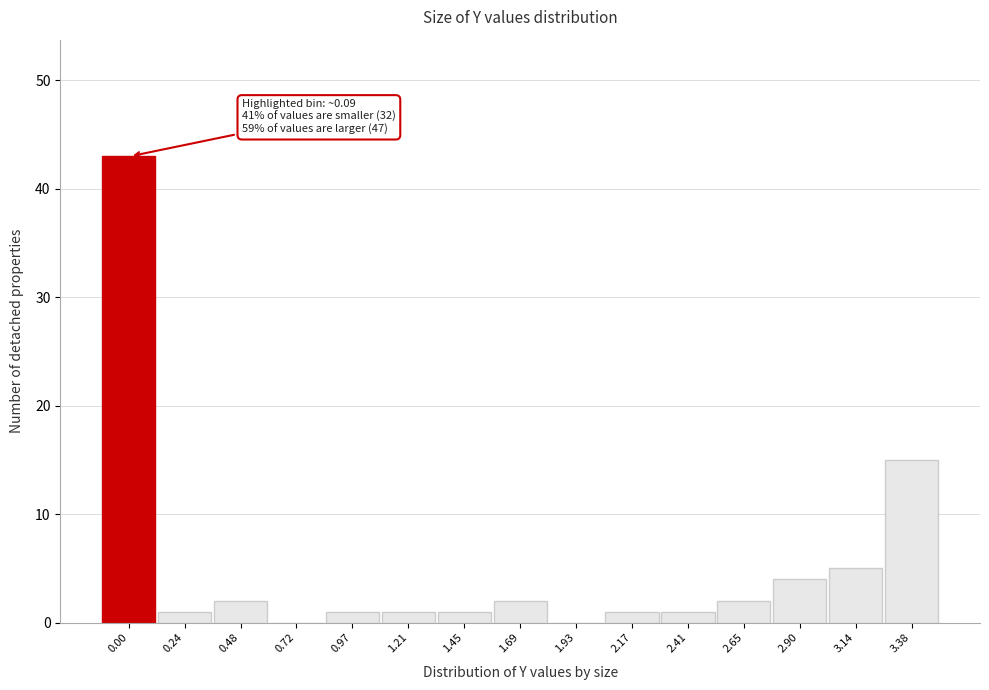

Reading left to right, list all the values displayed in this chart.

0.00=43	0.24=1	0.48=2	0.72=0	0.97=1	1.21=1	1.45=1	1.69=2	1.93=0	2.17=1	2.41=1	2.65=2	2.90=4	3.14=5	3.38=15